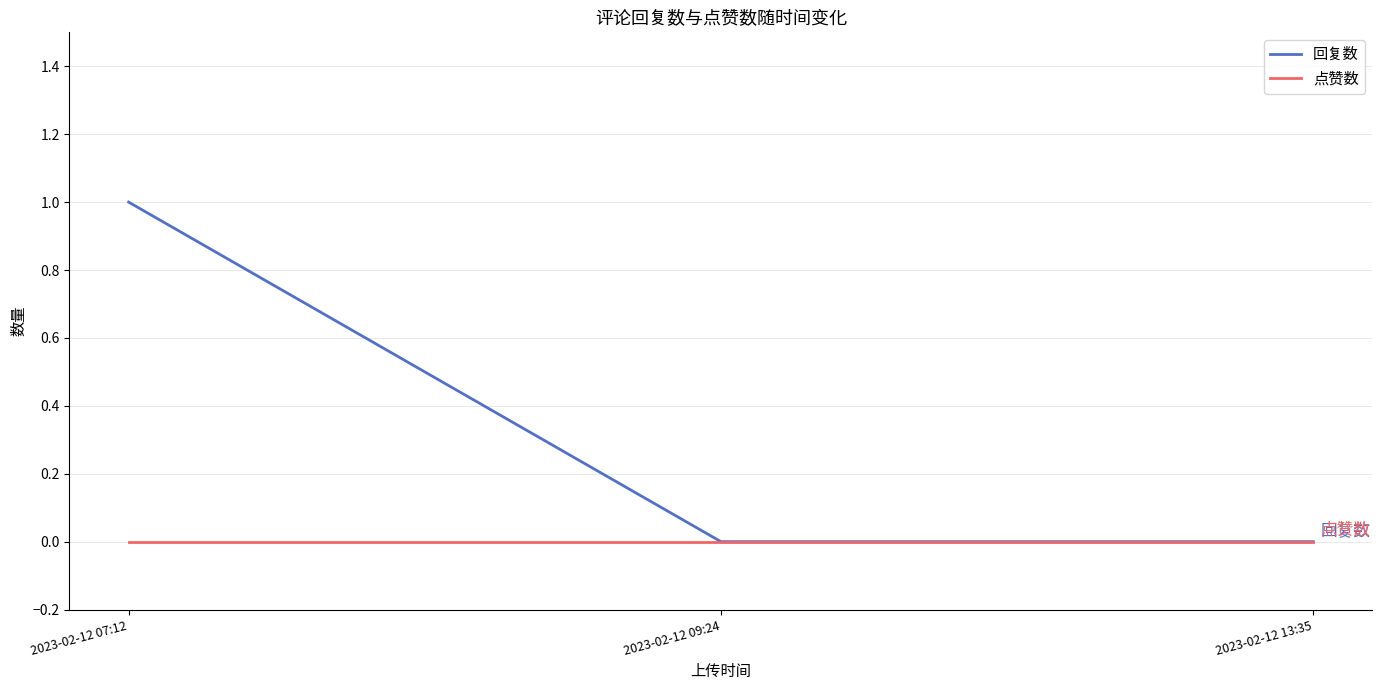

True or false: 点赞数 has a value of 0 at 2023-02-12 13:35.

True